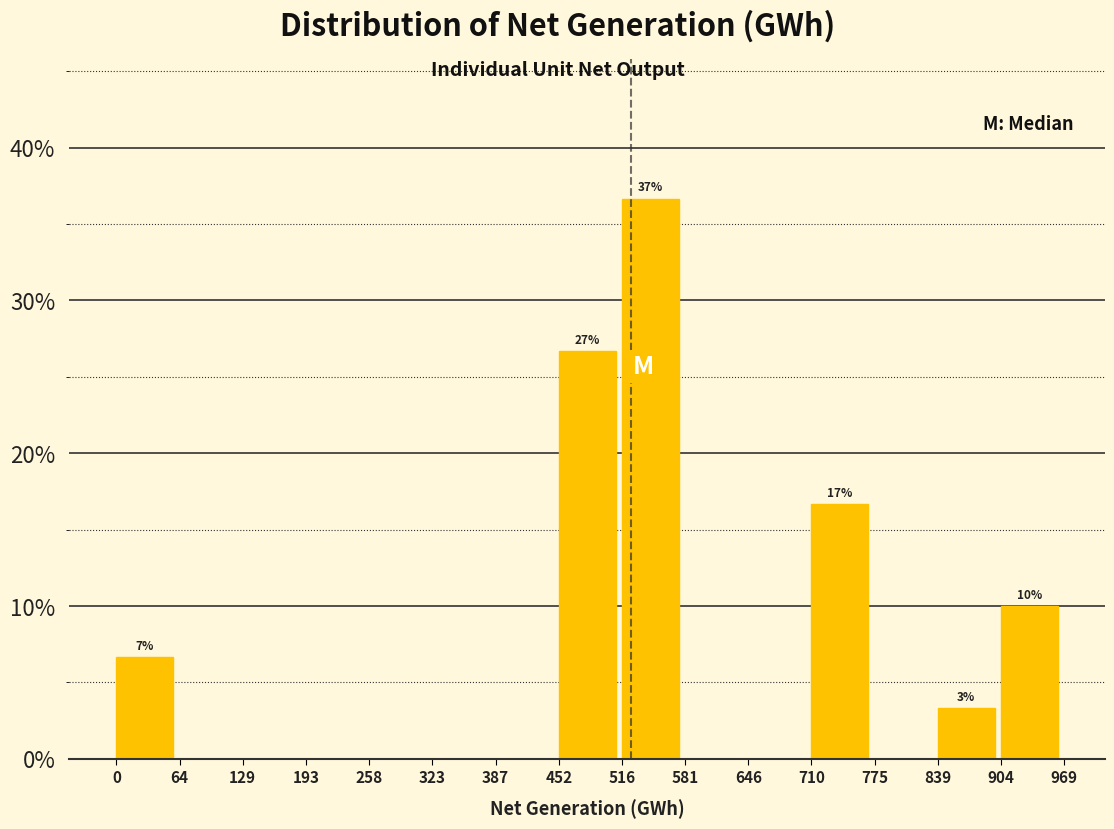

Over which range of the x-axis is the bar tallest?

516 to 581